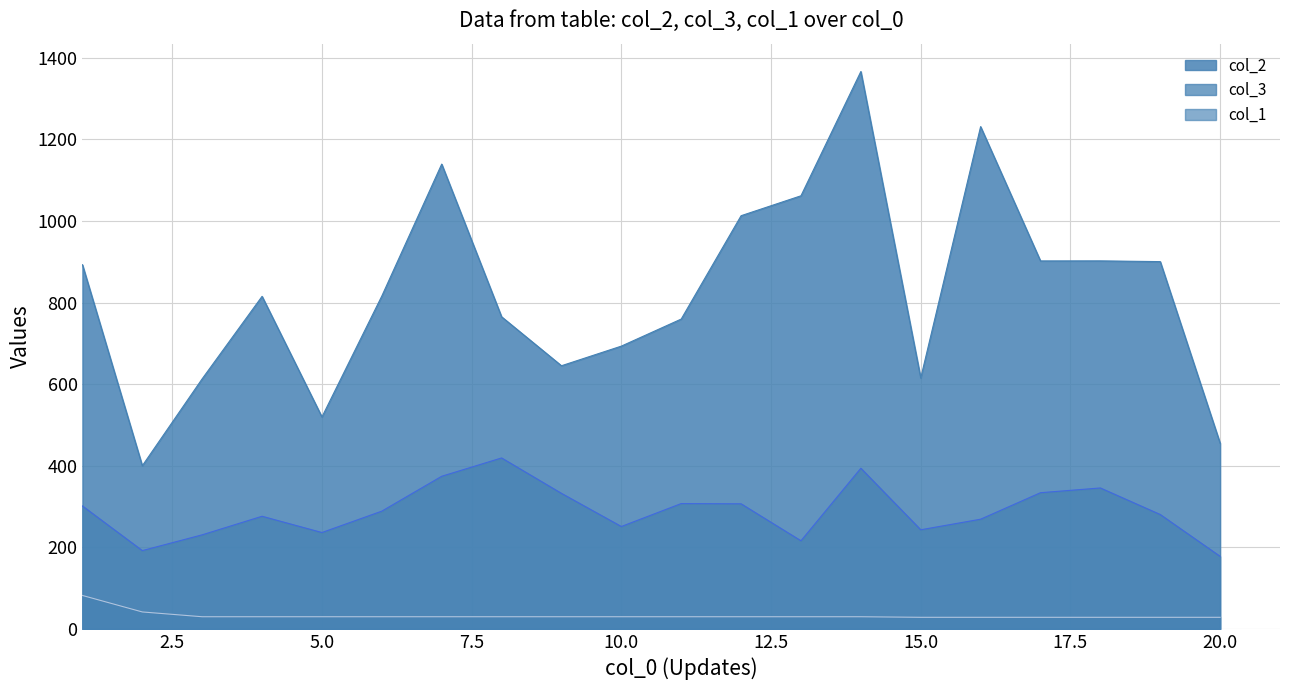

In col_2, how many points are lower than both neighbors (excluding endpoints)?

5